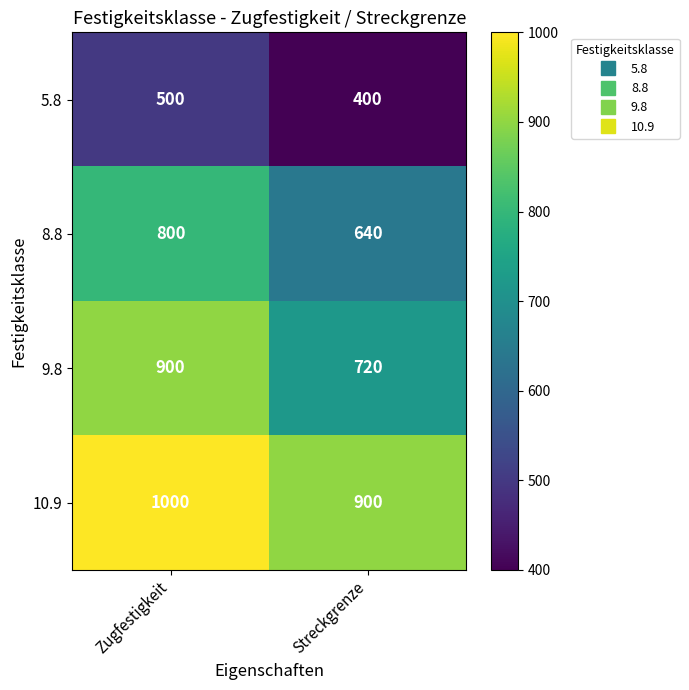

How many distinct data groups are displayed?

4